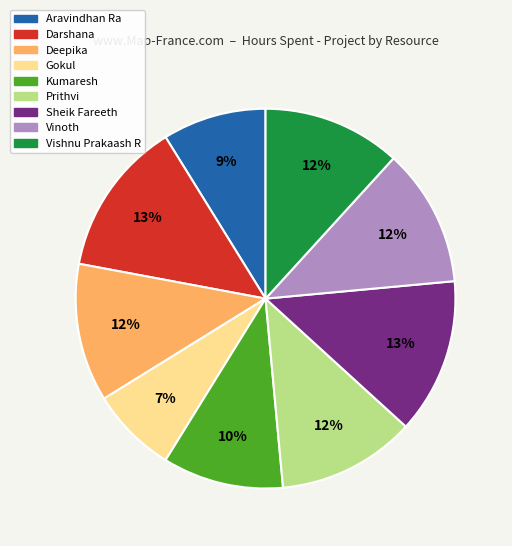

Is the sum of Darshana and Vishnu Prakaash R greater than half?

No